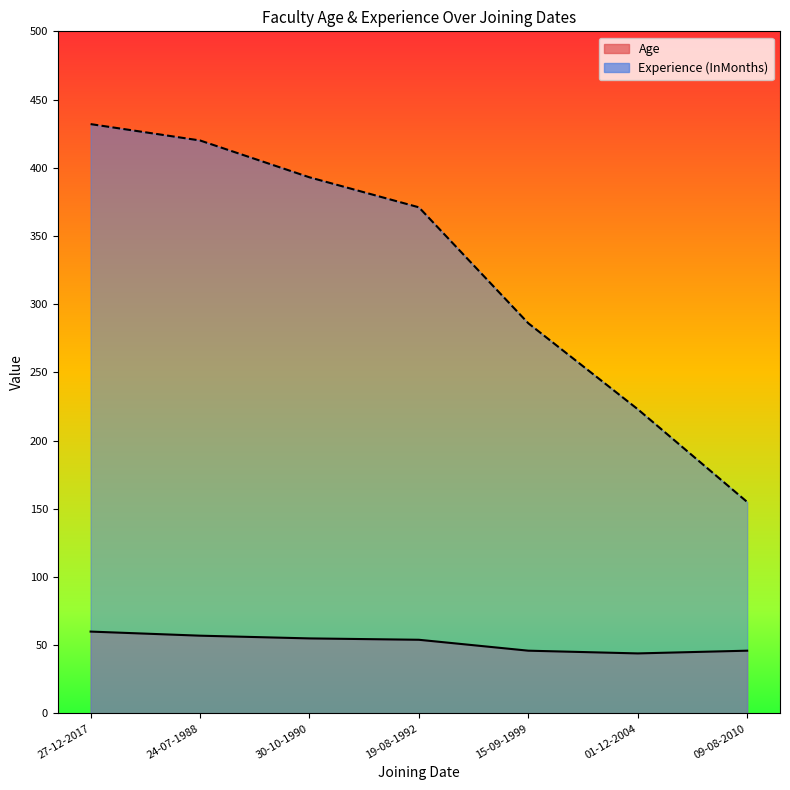

What is the value of the Age point at the 5th from the left?

46